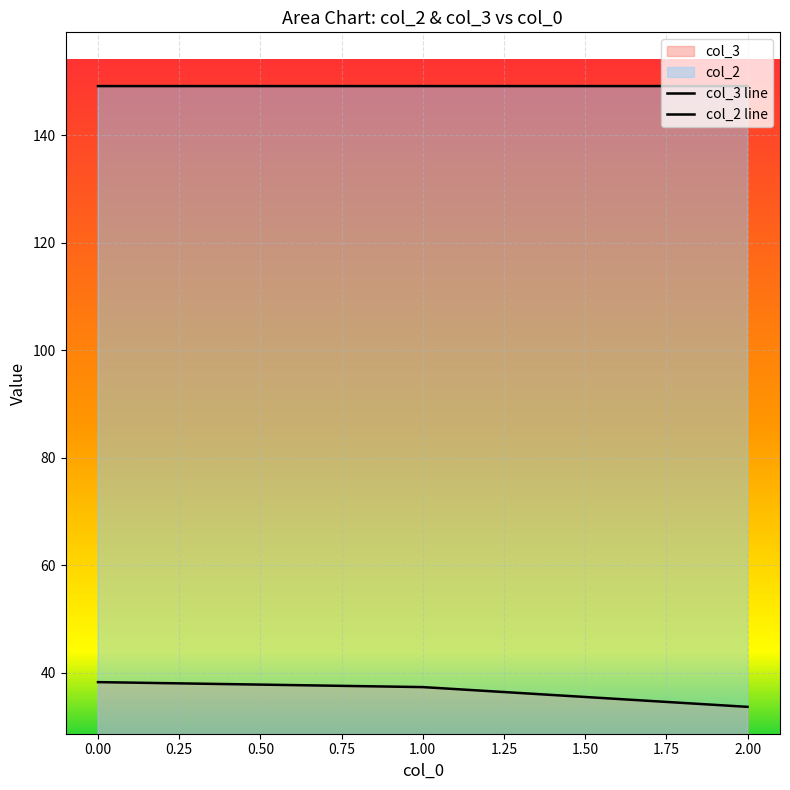

What value does the col_2 series have at 0?

149.2